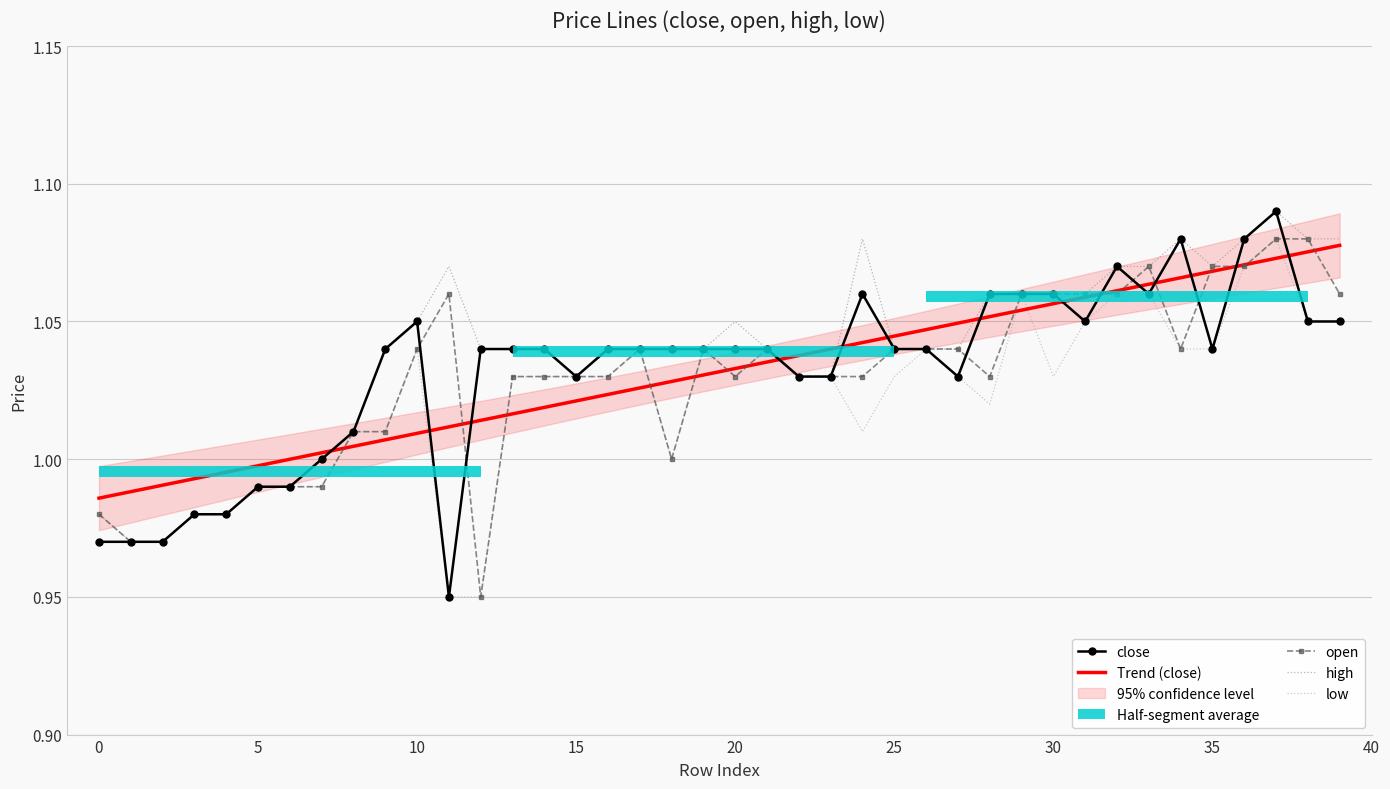

At which category does open reach its first local peak?

11